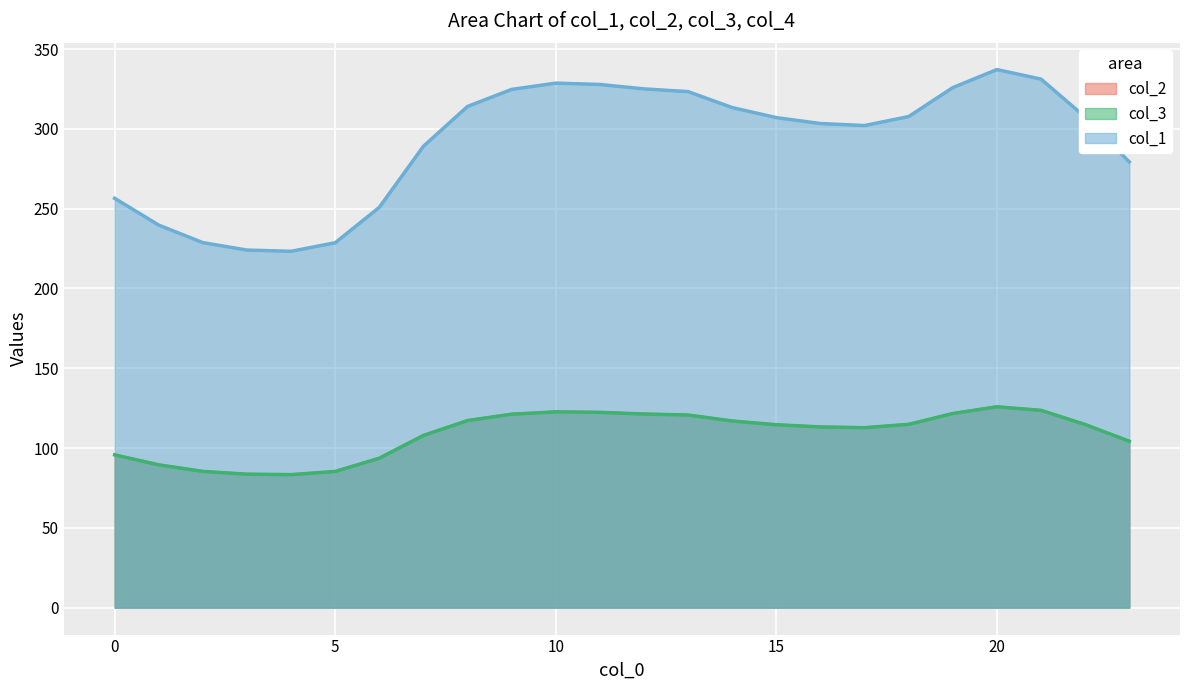

How many interior local peaks does the col_2 series have?

2